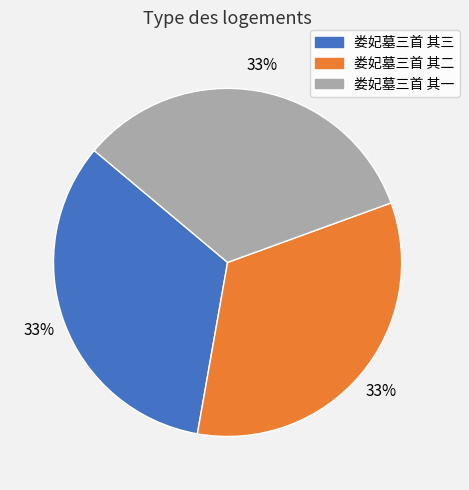

Is the sum of 娄妃墓三首 其一 and 娄妃墓三首 其三 greater than half?

Yes